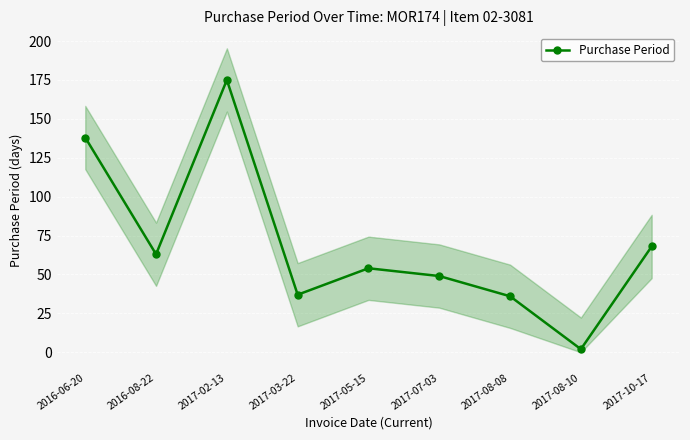

What value does the data have at 2016-08-22?

63